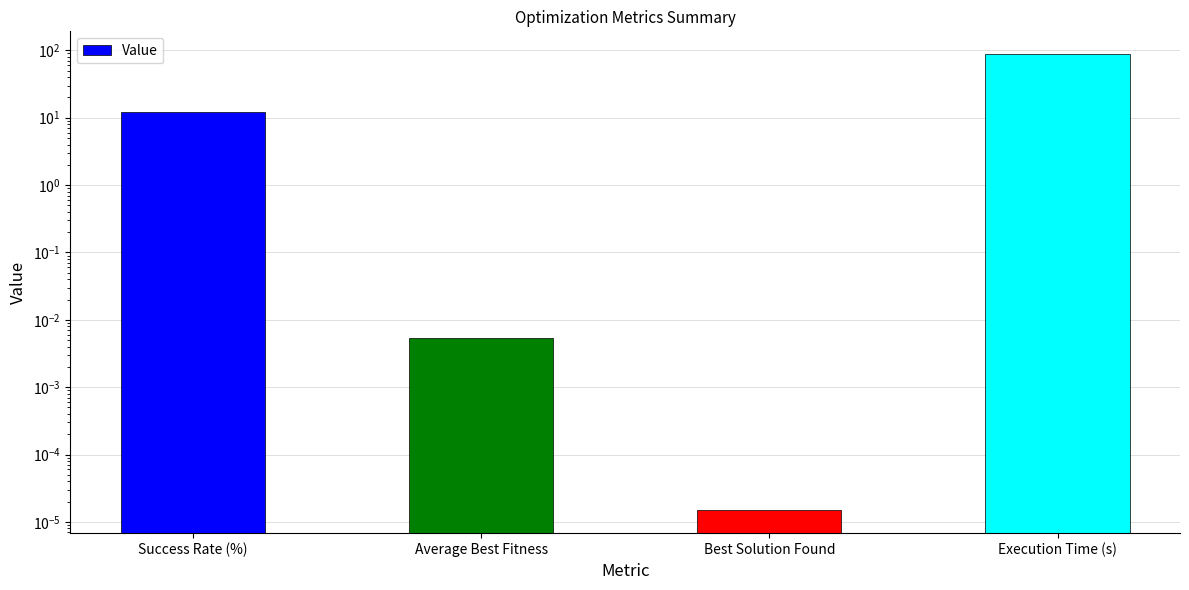

Reading left to right, list all the values displayed in this chart.

12.0	0.0	0.0	87.8